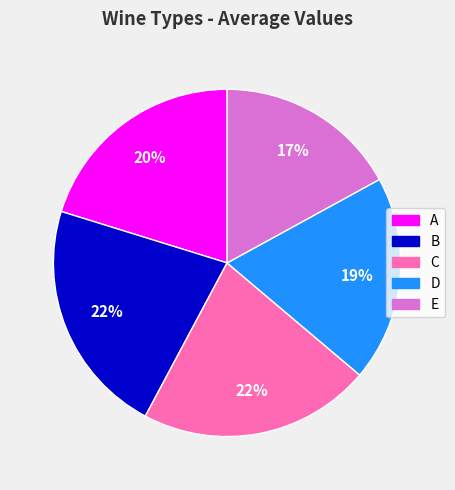

Which slice is the smallest?

E